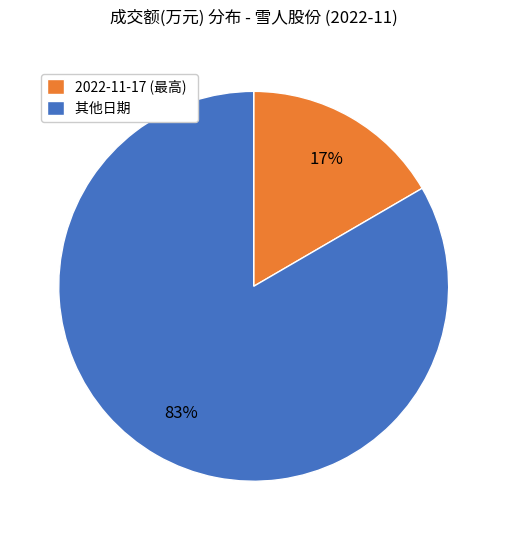

Which category has the biggest portion of the pie?

其他日期